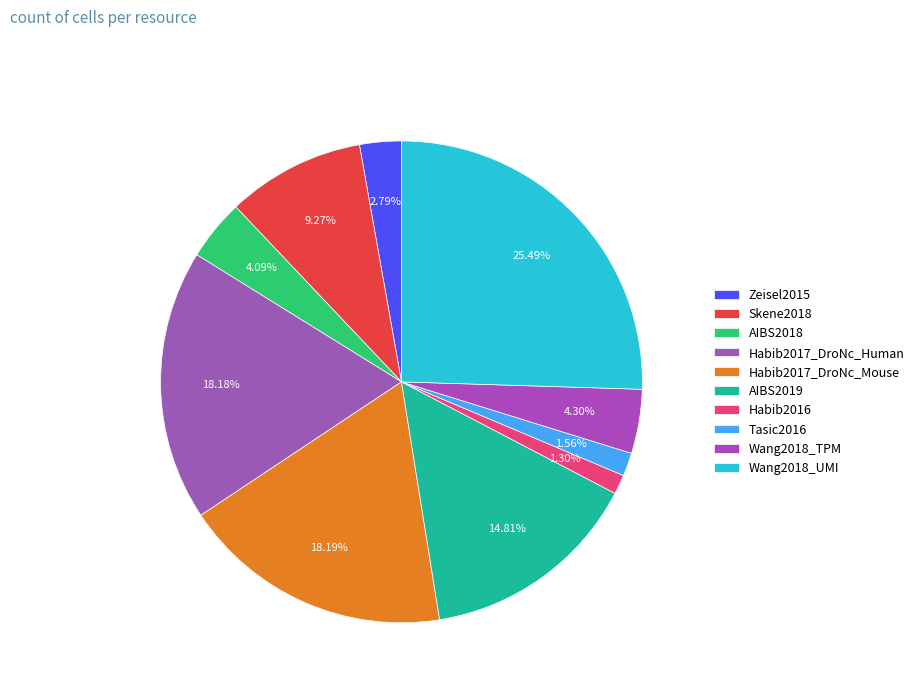

How many segments does this pie chart have?

10